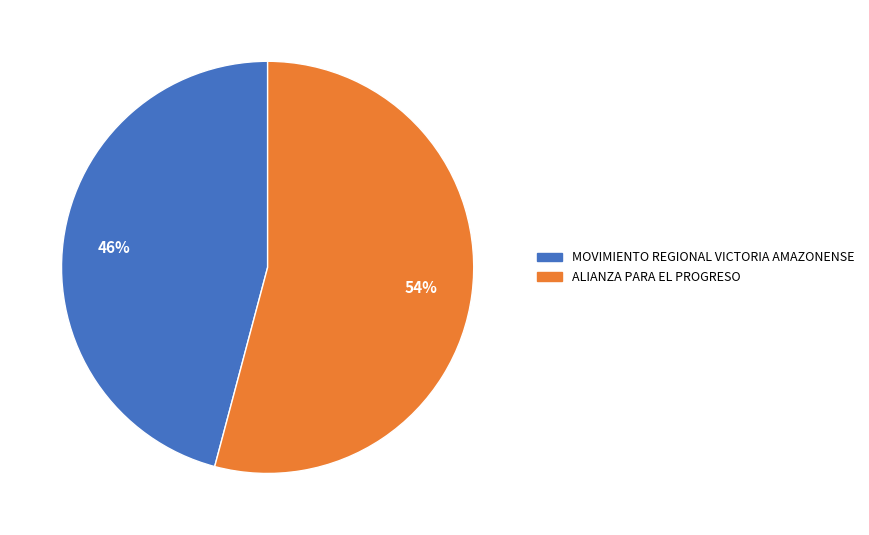

Combined, do ALIANZA PARA EL PROGRESO and MOVIMIENTO REGIONAL VICTORIA AMAZONENSE account for over 50%?

Yes